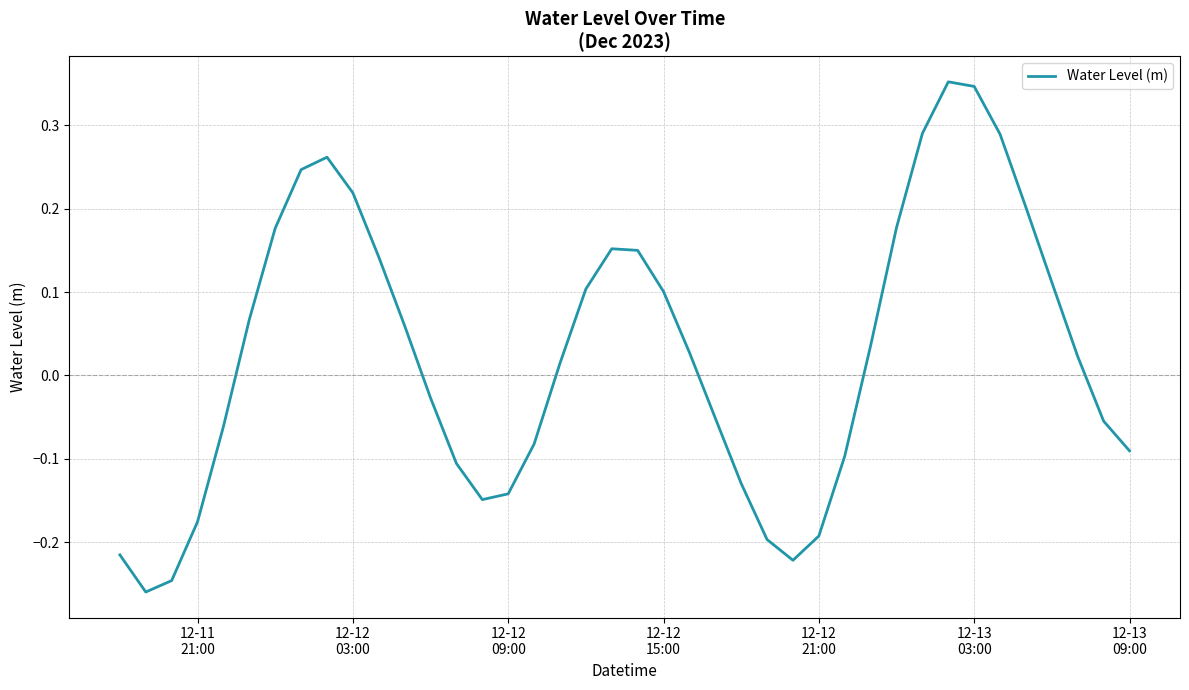

What is the difference between the maximum and minimum values?

0.6